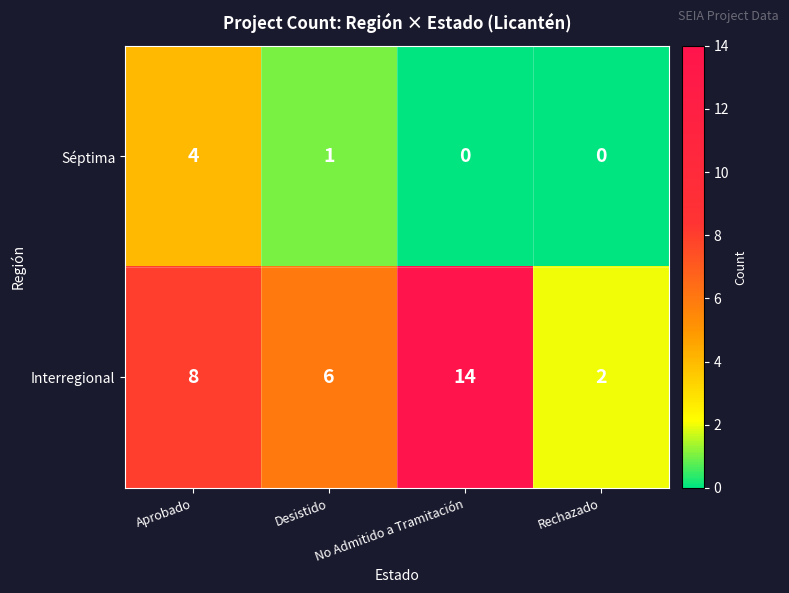

Is the value of Interregional at Desistido greater than the value of Séptima at Rechazado?

Yes